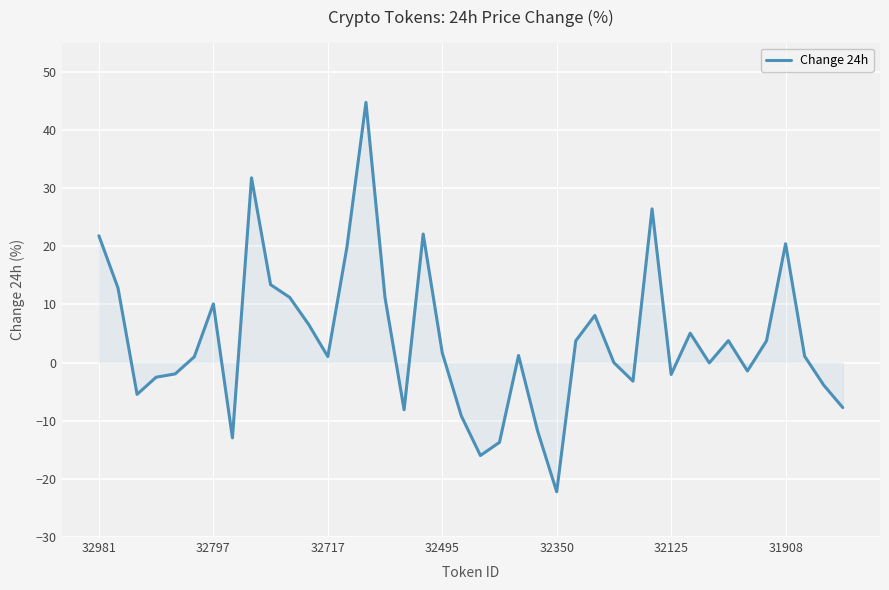

What is the smallest value displayed?

-22.2